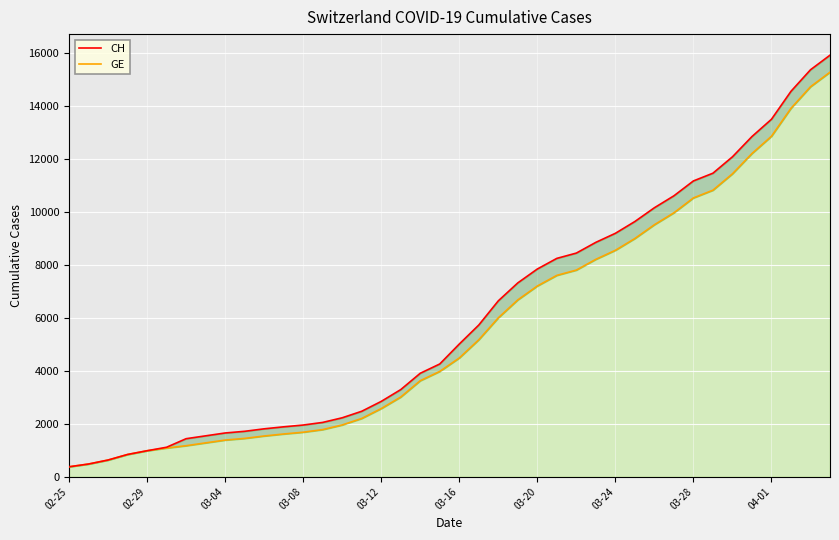

What is the spread (max minus min) of values at 34?

642